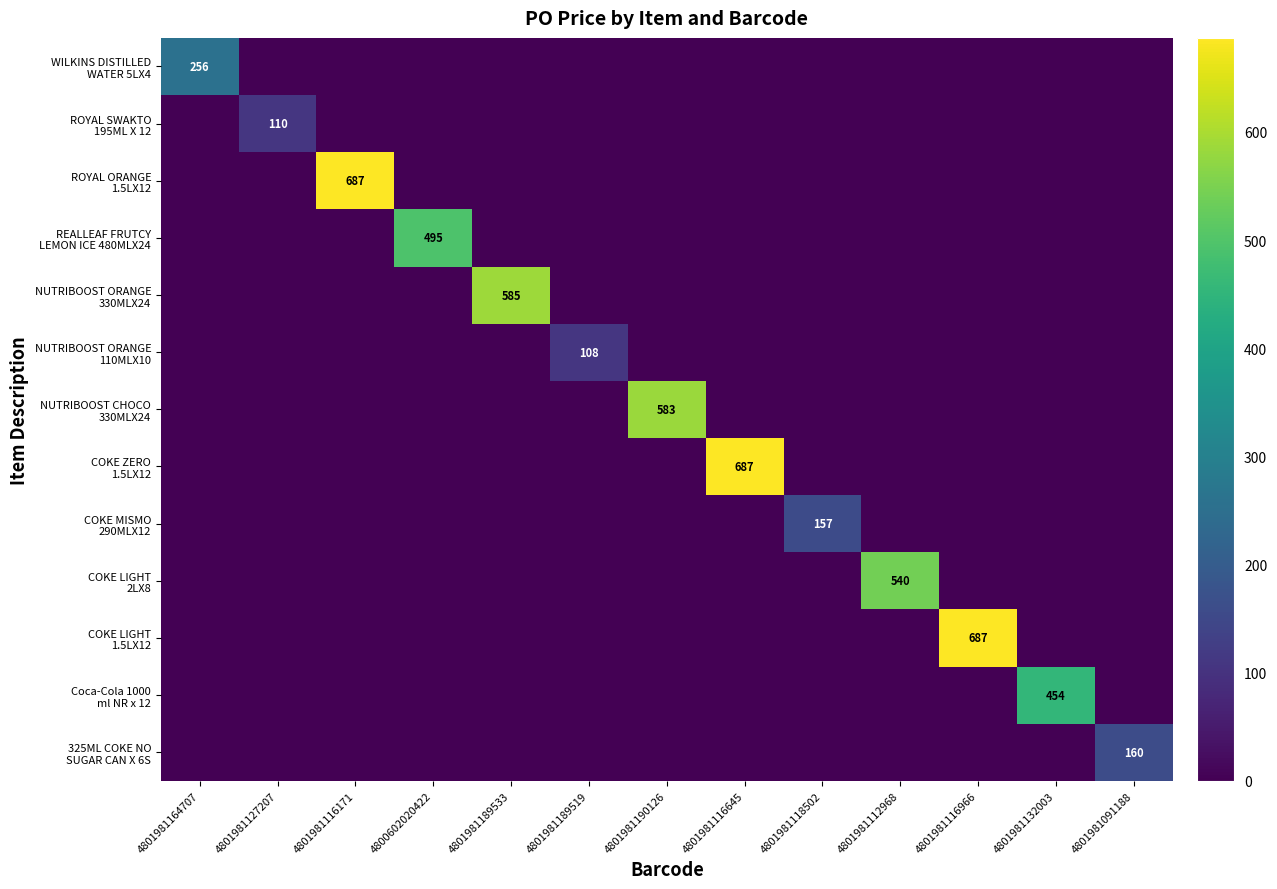

What is the highest value of the COKE ZERO 1.5LX12 series?

687.0